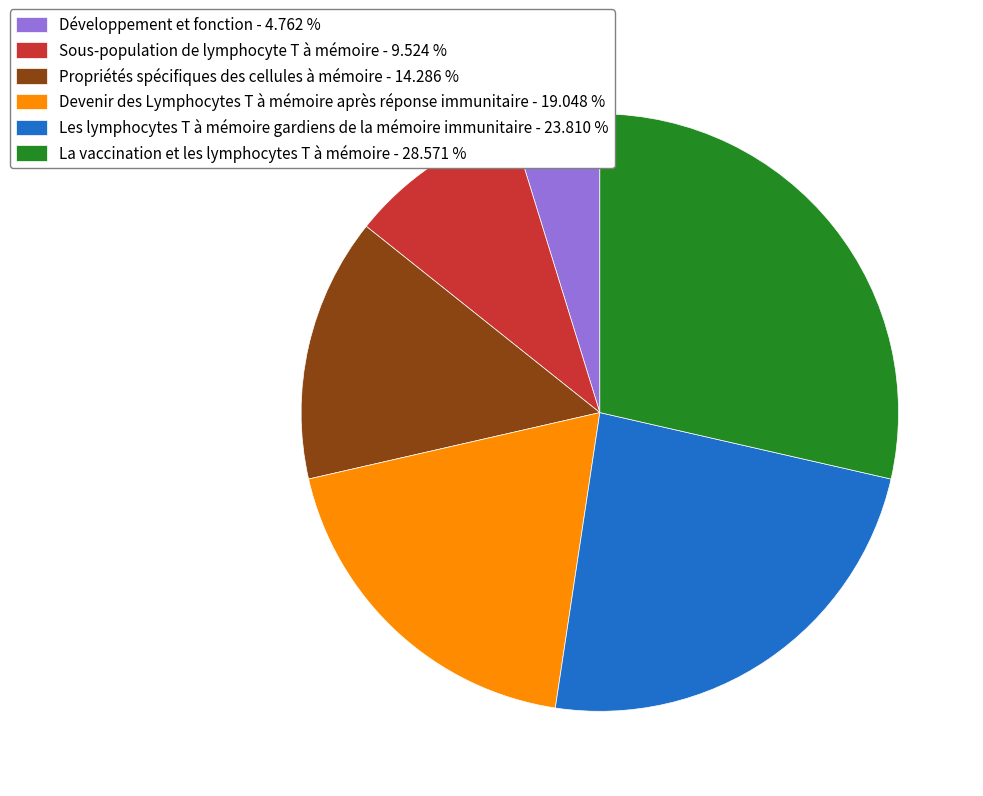

Does any single category account for the majority?

No